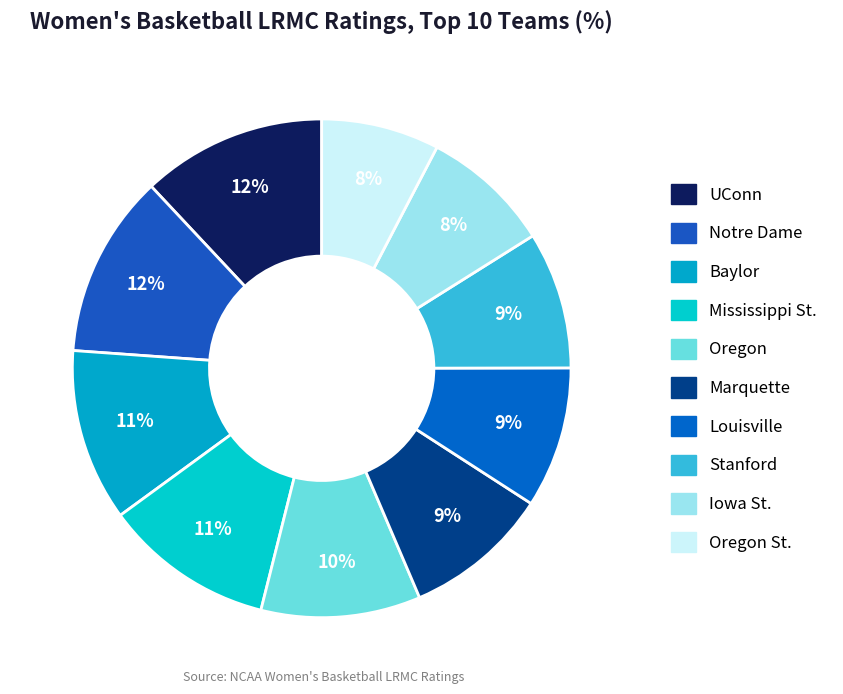

How many segments does this pie chart have?

10